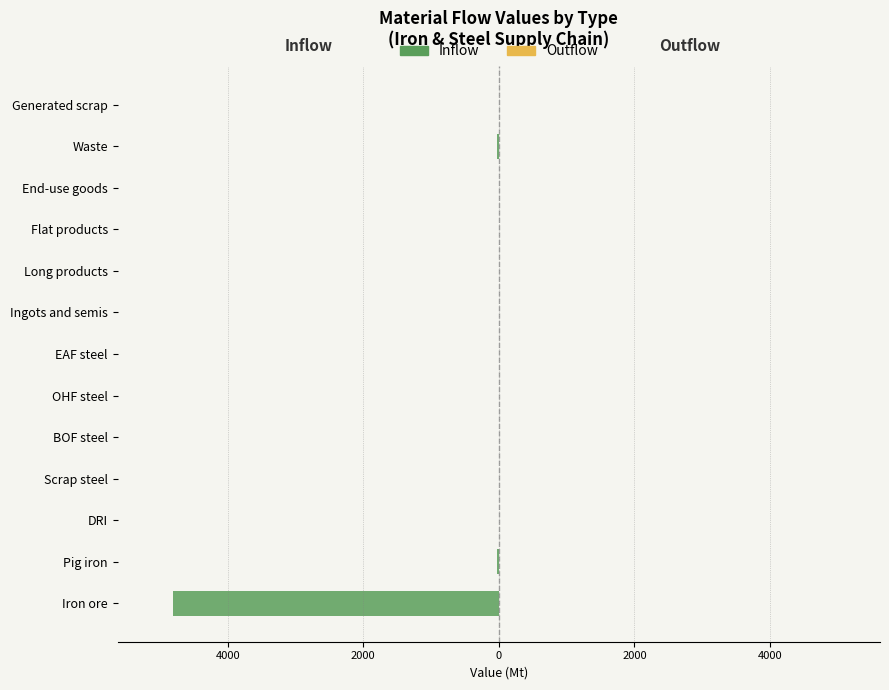

Does the chart contain stacked bars?

No